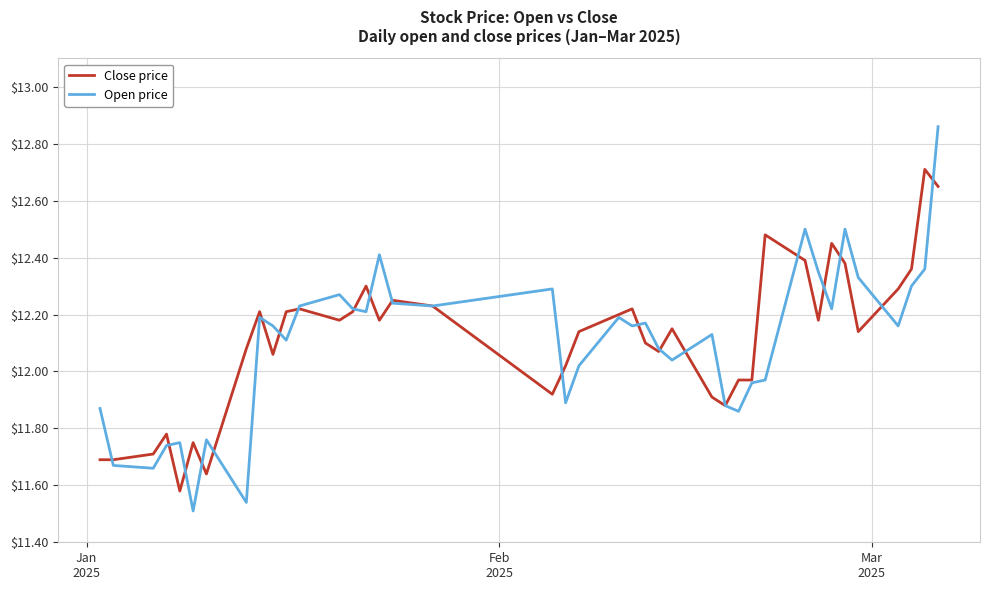

Which series has the largest range (max minus min)?

Open price